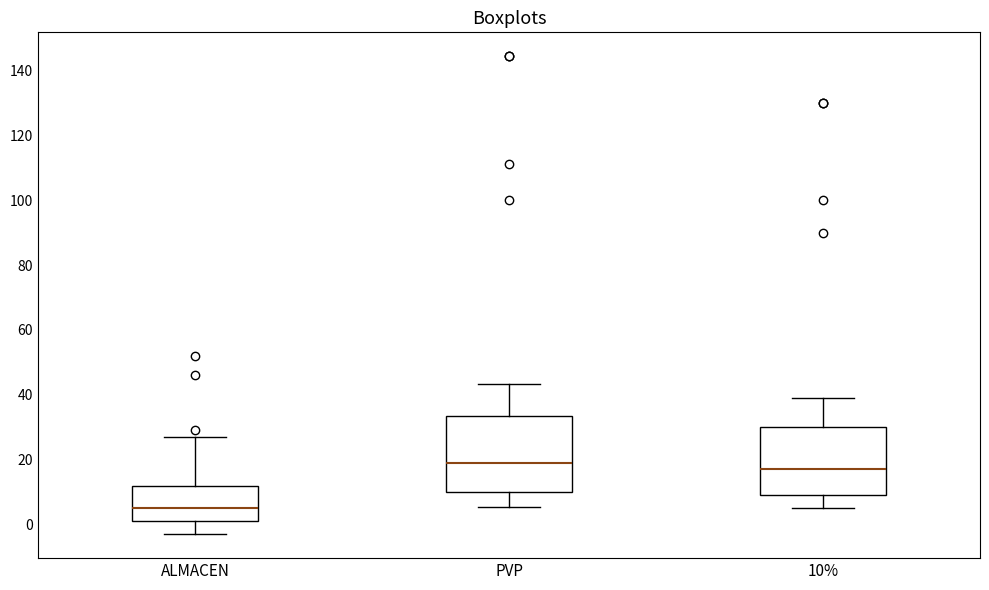

Reading left to right, transcribe this box plot: for each box, give where its median line is, the range the box spans, and where its two whiskers end, as read against the y-axis. The values are not printed on the chart, so give them approximately, as read against the axis.

ALMACEN: median 6, box 2 to 12, whiskers -2 to 28
PVP: median 18, box 10 to 34, whiskers 6 to 44
10%: median 18, box 10 to 30, whiskers 6 to 40